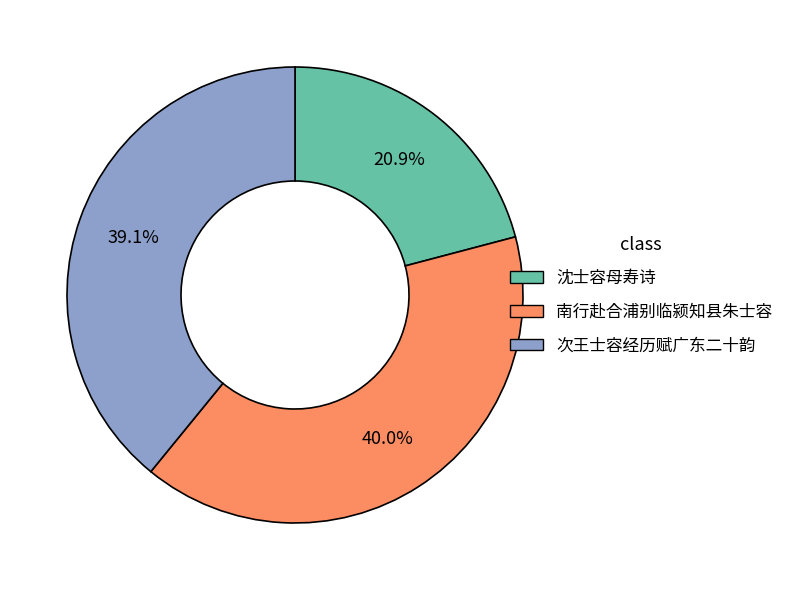

What is the smallest slice in the pie chart?

沈士容母寿诗